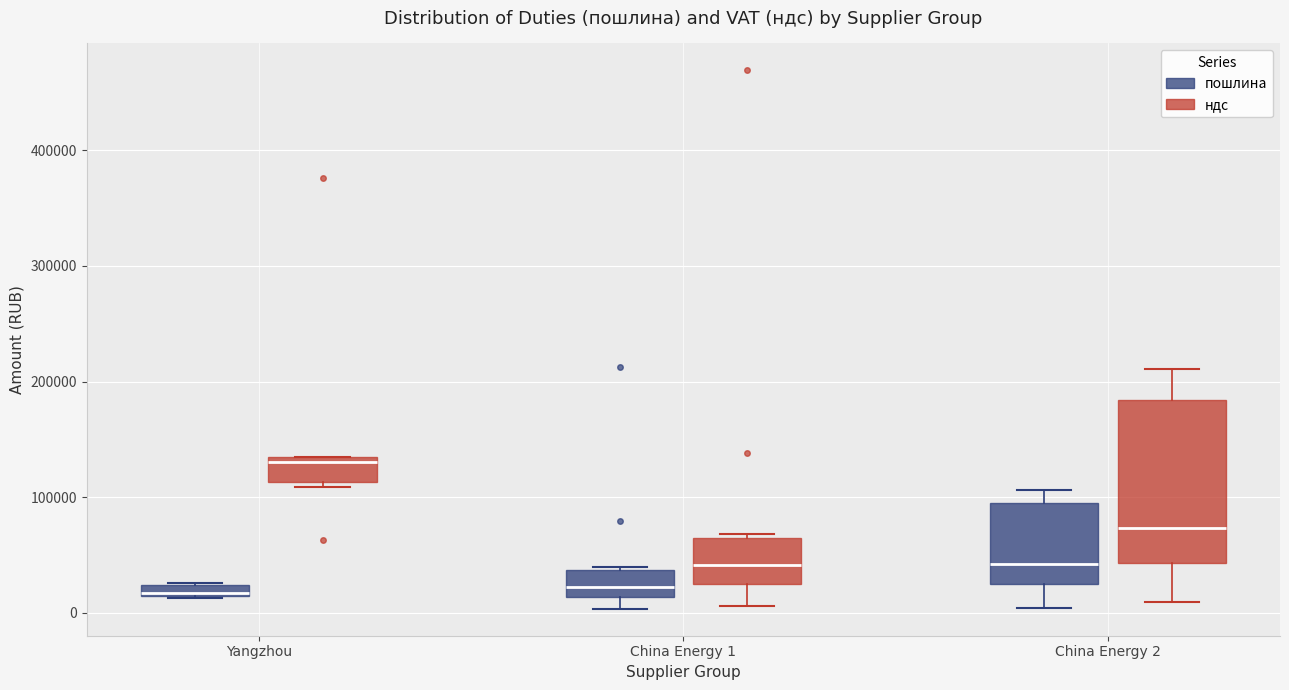

Comparing the boxes themselves (not the whiskers), which one is the tallest?

China Energy 2 (ндс)